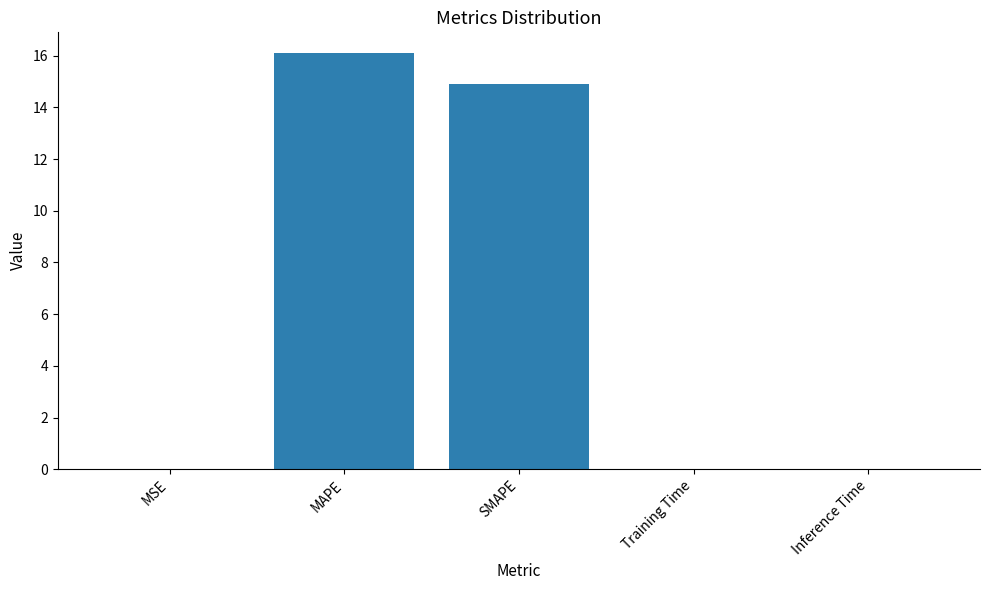

Which label corresponds to the largest value in the chart?

MAPE